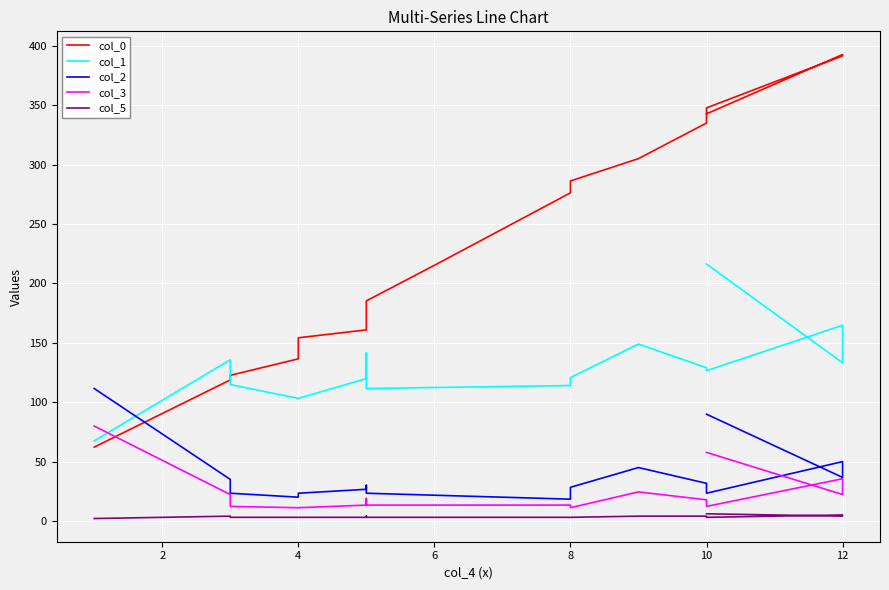

What is the difference between the second highest and minimum values in the col_2 series?

71.6